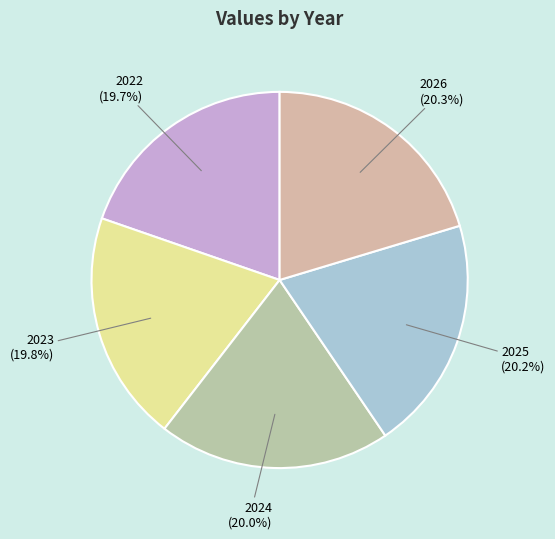

Is 2026 the majority of the pie?

No